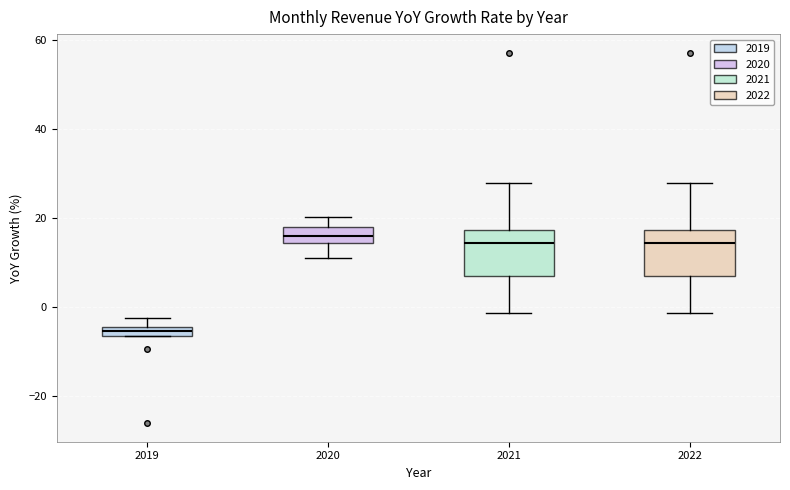

Where is the lower edge of the box at x = 2019 on the y-axis? The values are not printed on the chart, so give them approximately, as read against the axis.

-6